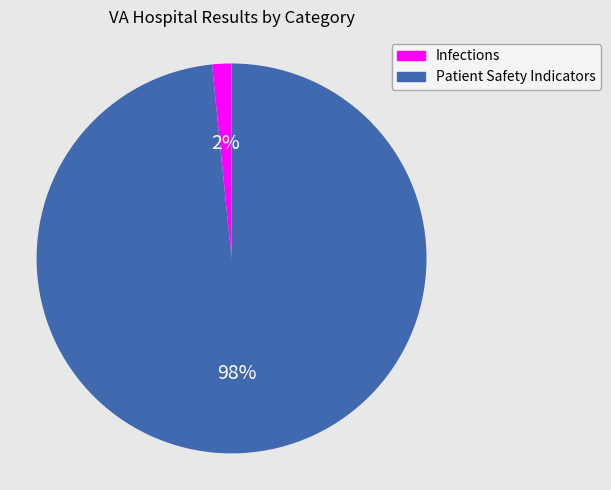

Rank the categories by value from highest to lowest.

Patient Safety Indicators, Infections